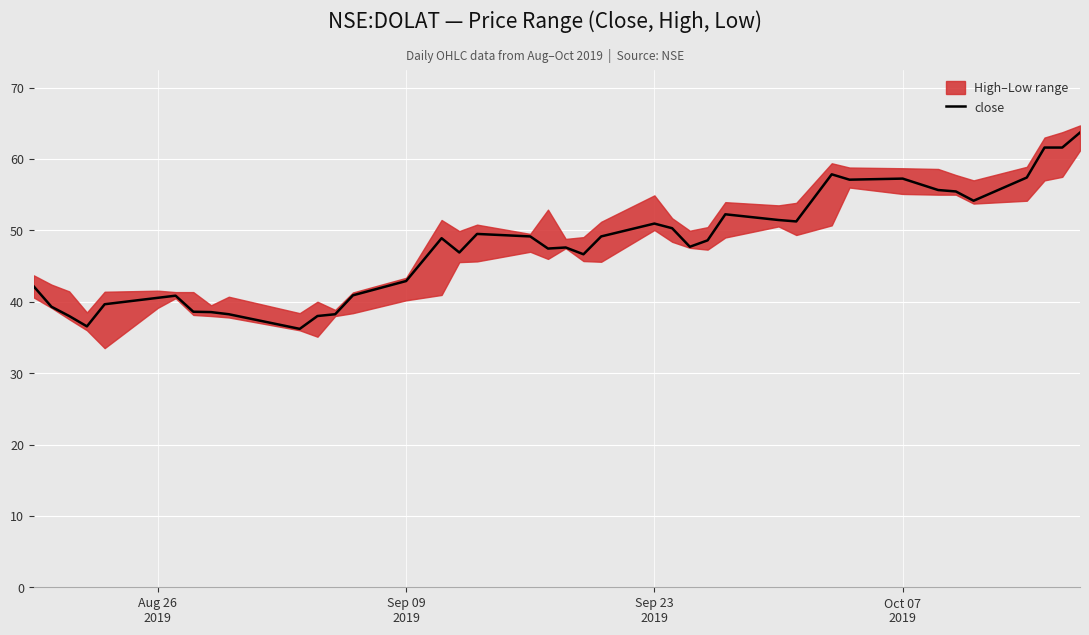

What is the difference between the maximum and second lowest values?

27.2